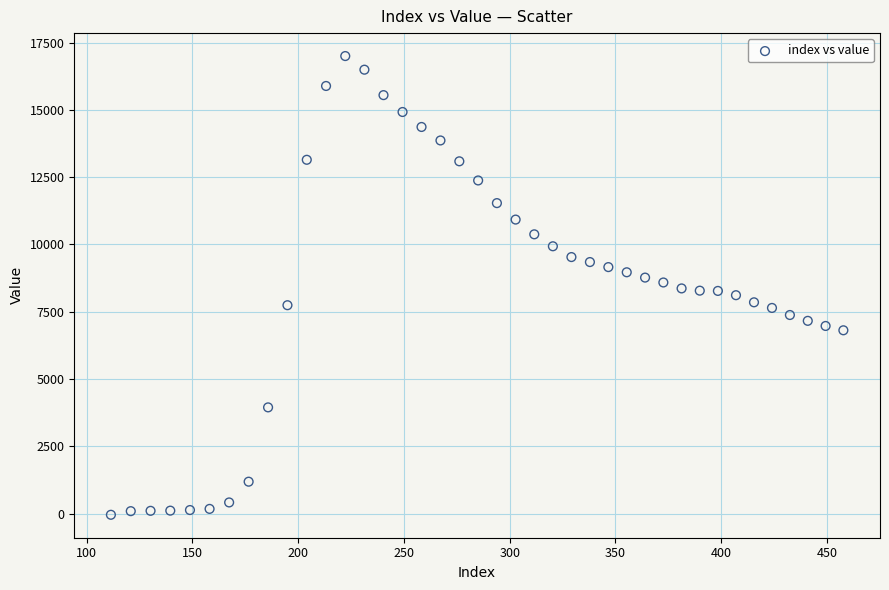

What is the range of Y values (max minus min)?

17038.0